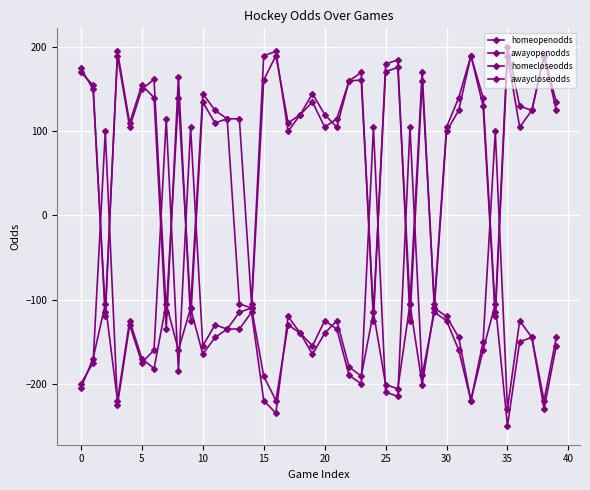

How many lines are shown in the chart?

4